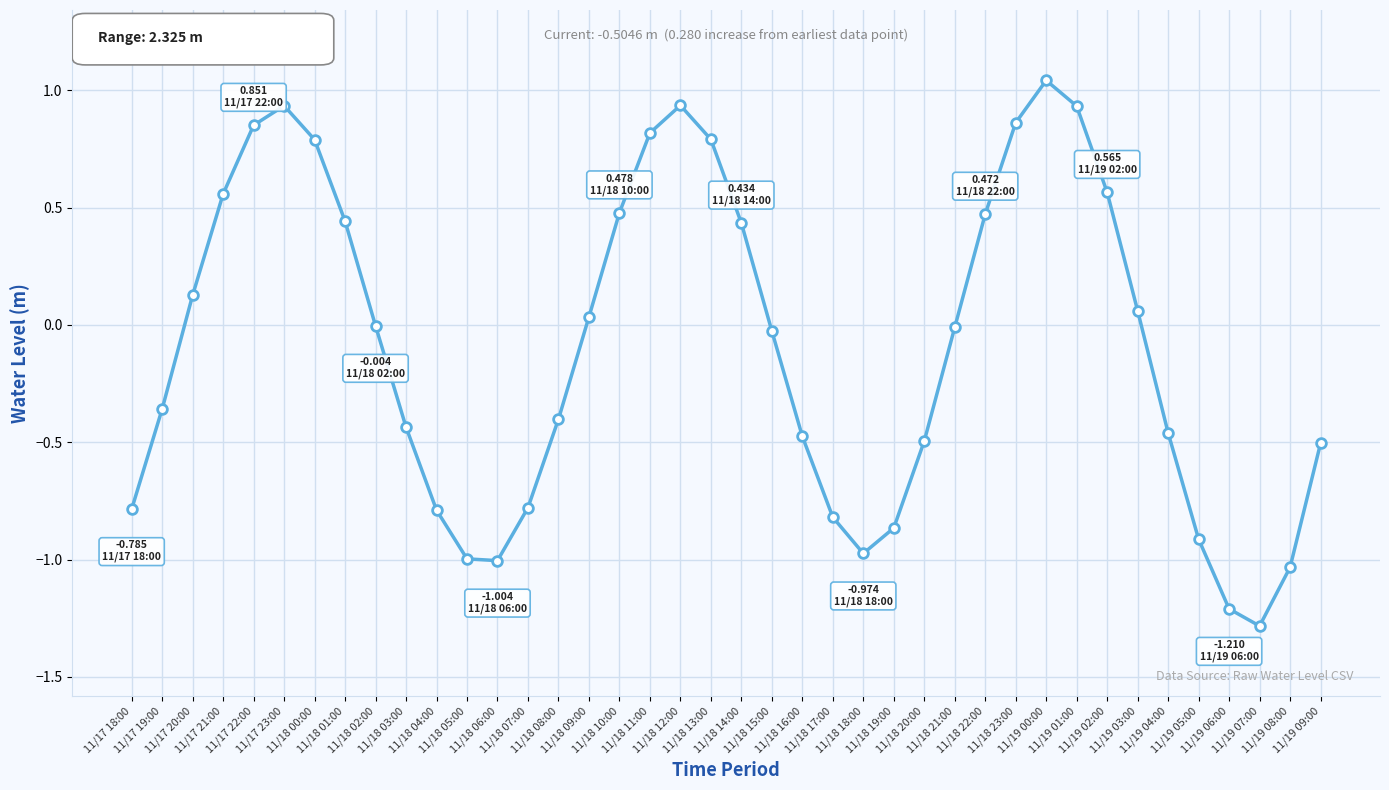

True or false: there are more than 2 points higher than both neighbors.

True